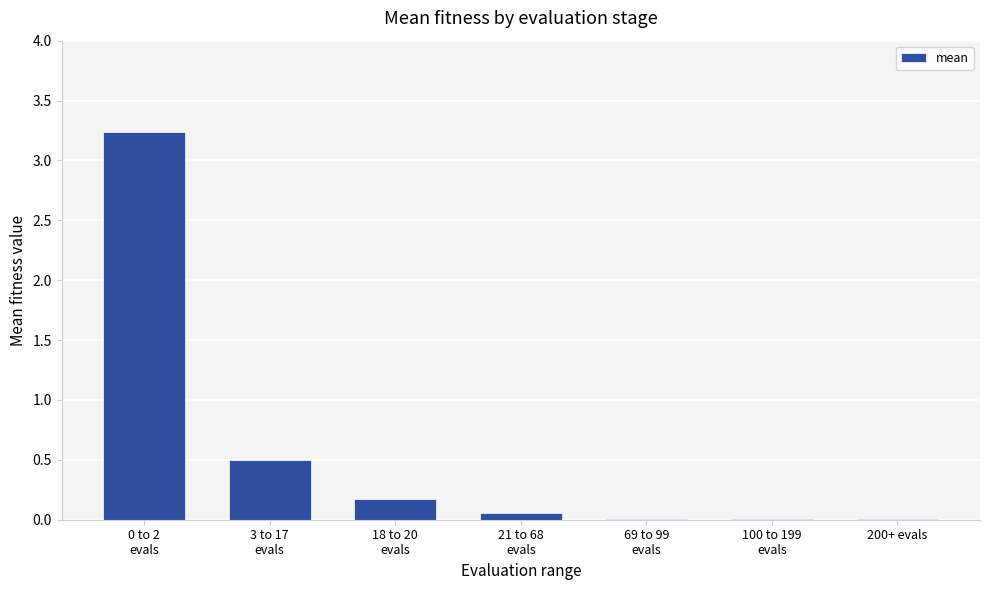

What is the sum of the values at 21 to 68
evals and 0 to 2
evals?

3.3